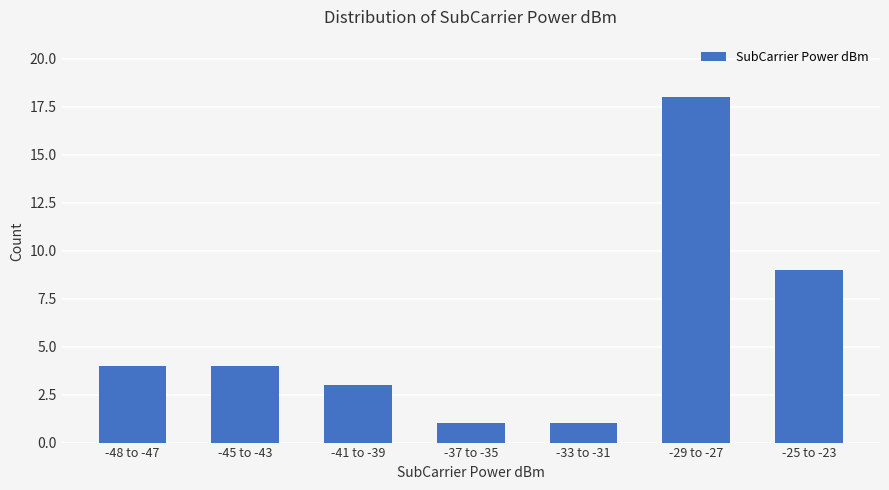

At which category does the chart reach its peak across all series?

-29 to -27